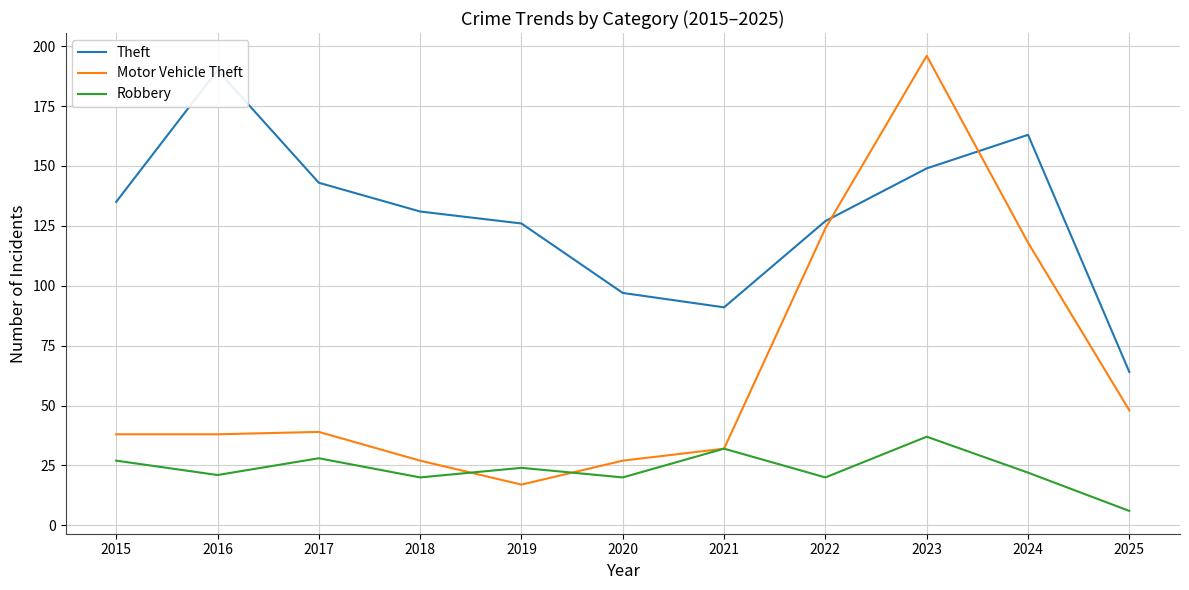

True or false: Robbery has a value of 27 at 2015.

True